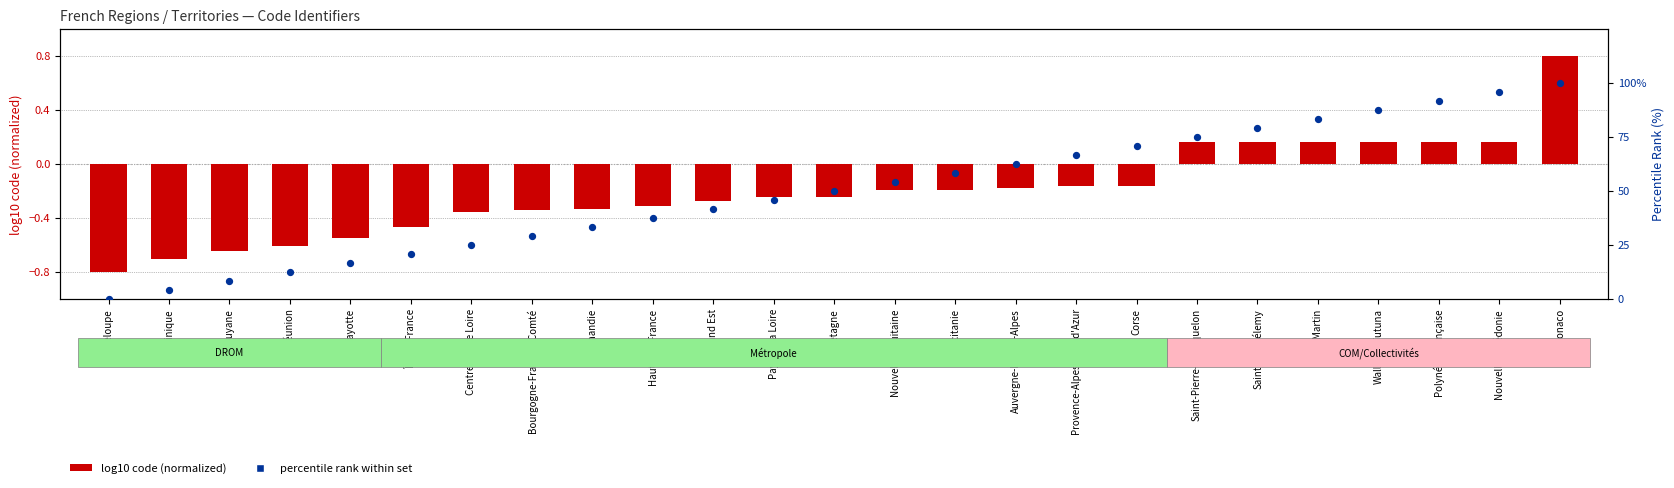

What are all the series names shown in the legend?

log10 code (normalized), percentile rank within set